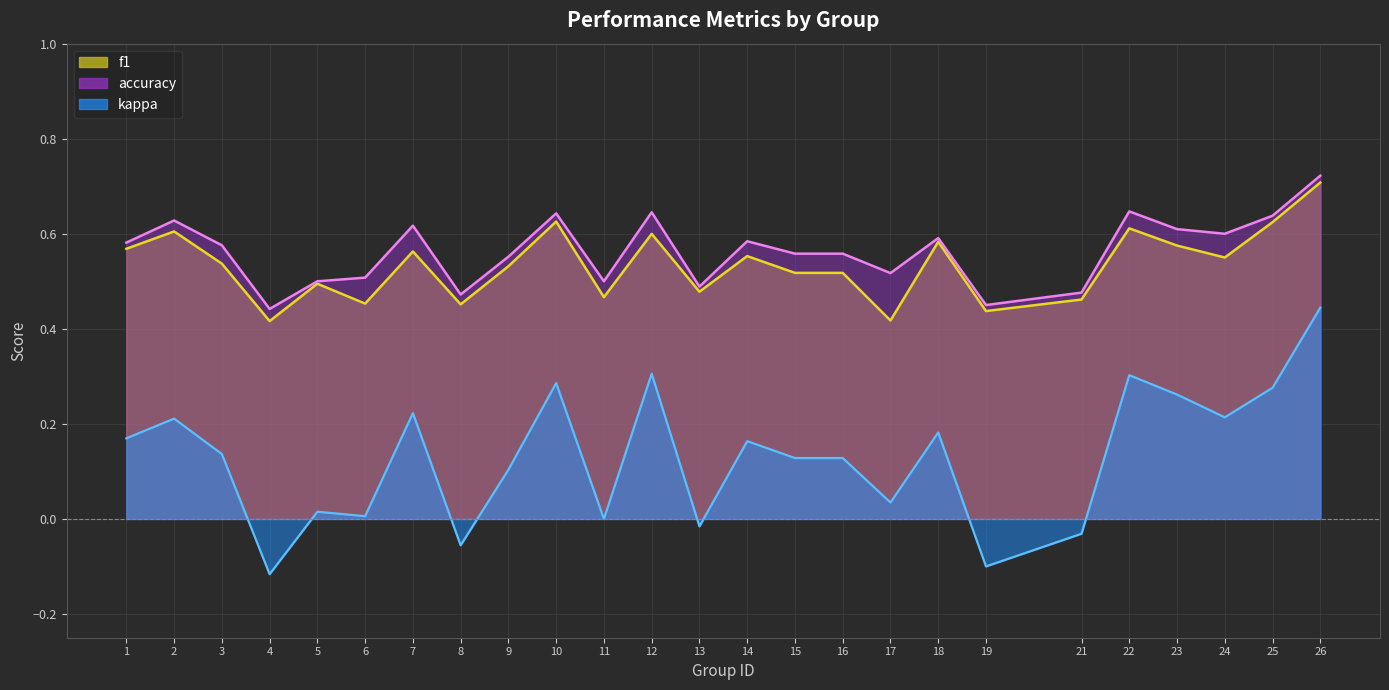

What is the value of the kappa point at the 22nd from the left?

0.3